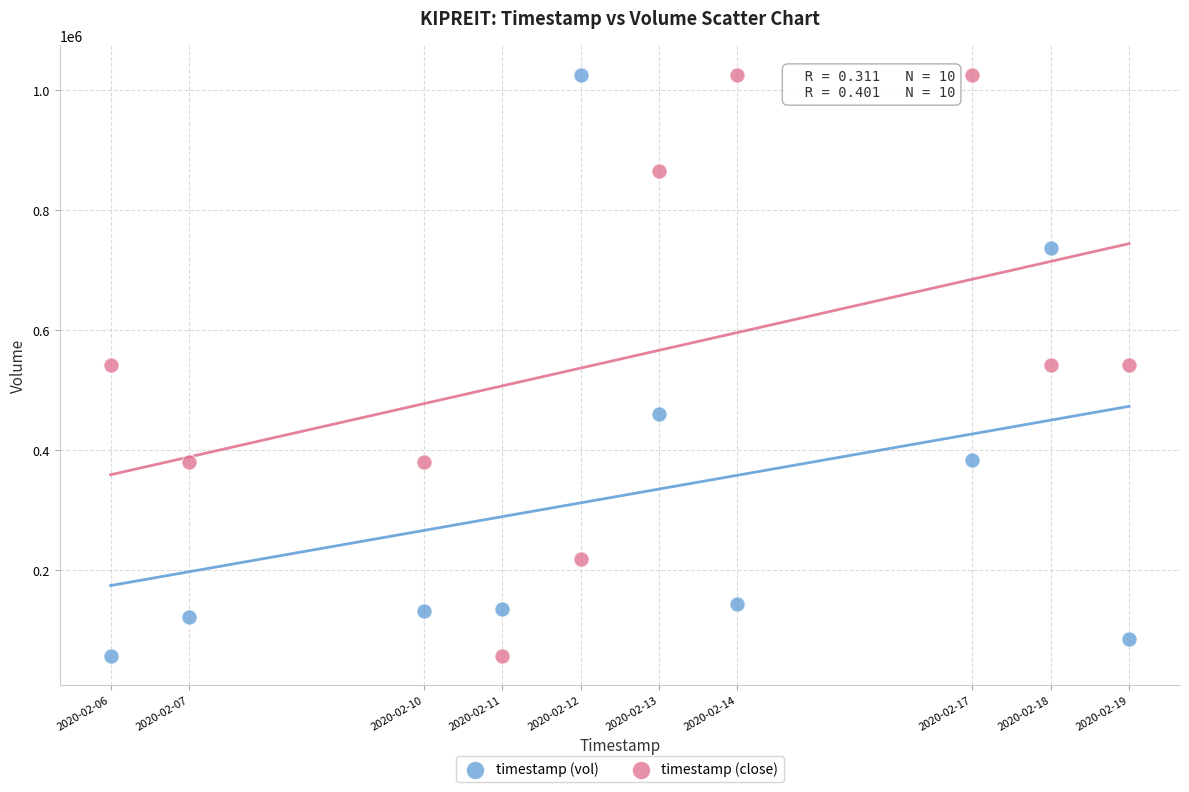

What is the X range (max minus min) for the scatter plot?

1123200.0